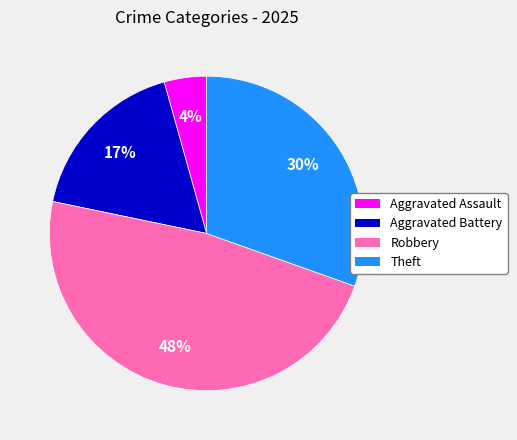

Approximately how many times larger is the value at Aggravated Assault compared to Theft?

0.1